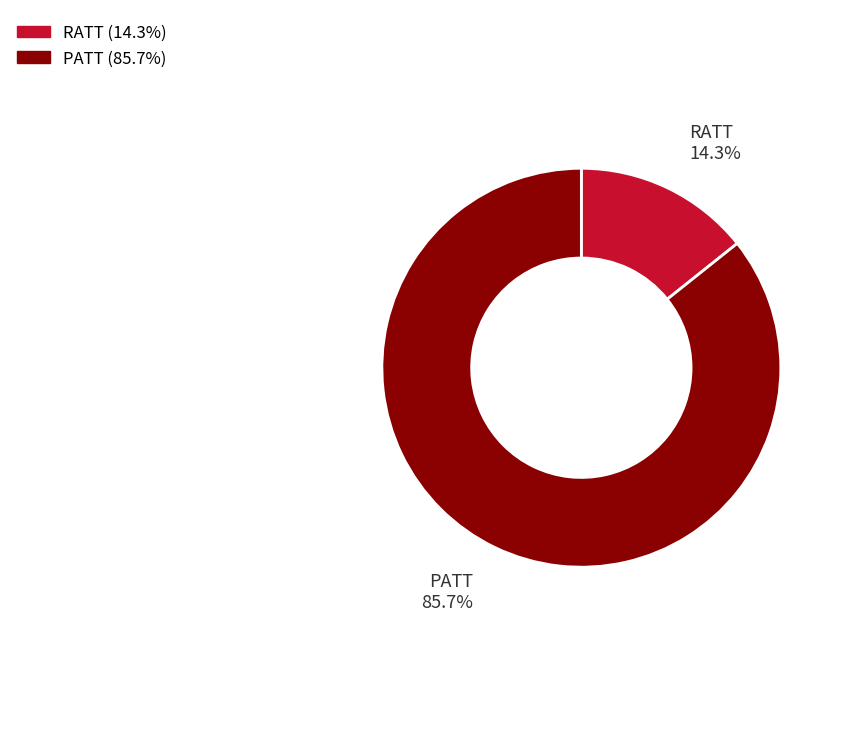

What is the ratio of the value at PATT to the value at RATT?

6.0